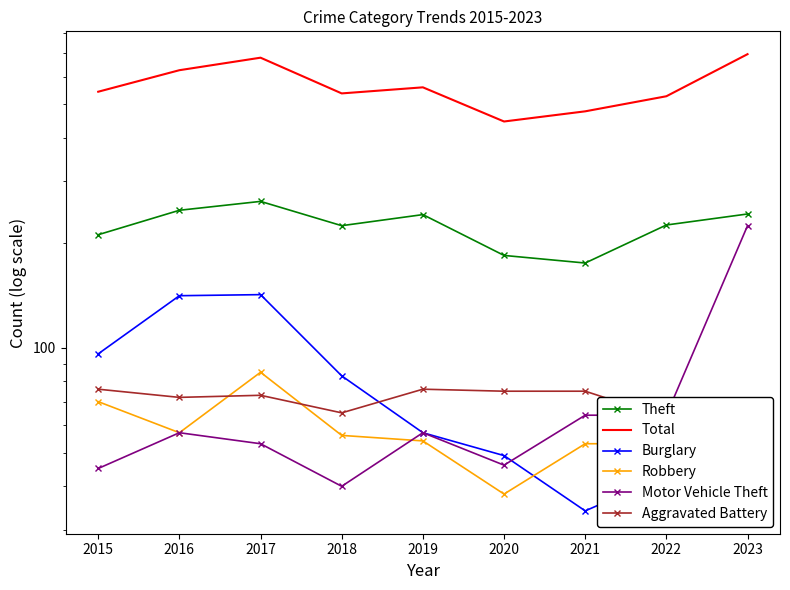

How many data points in Robbery are less than 54?

4